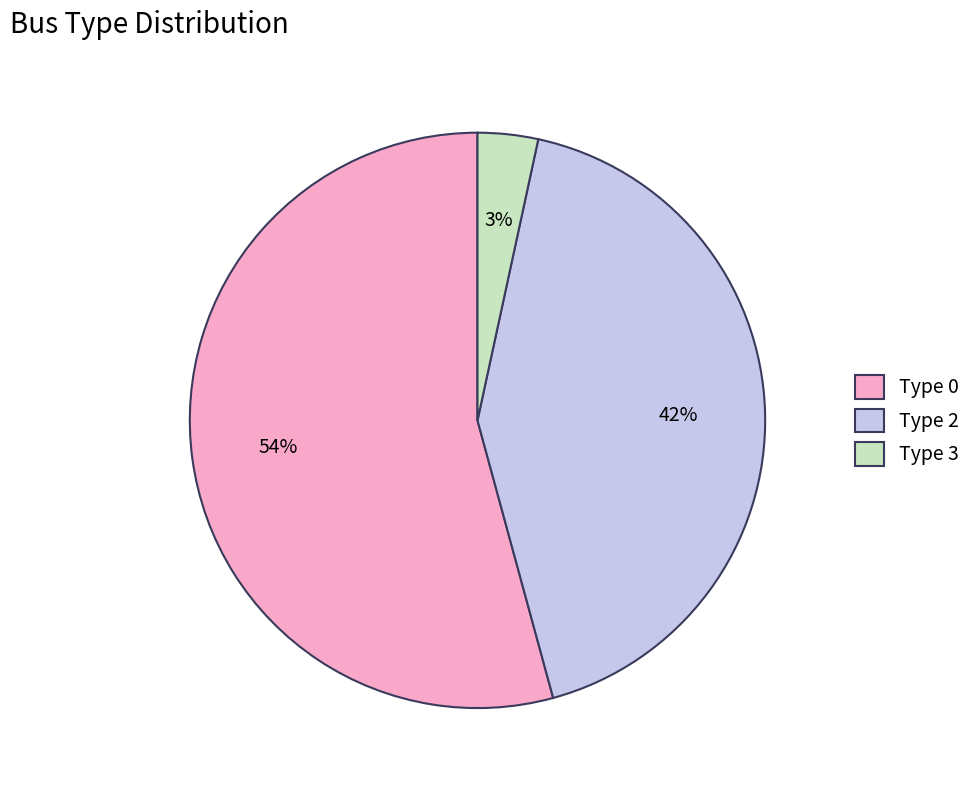

Which slice represents more than half of the pie?

Type 0